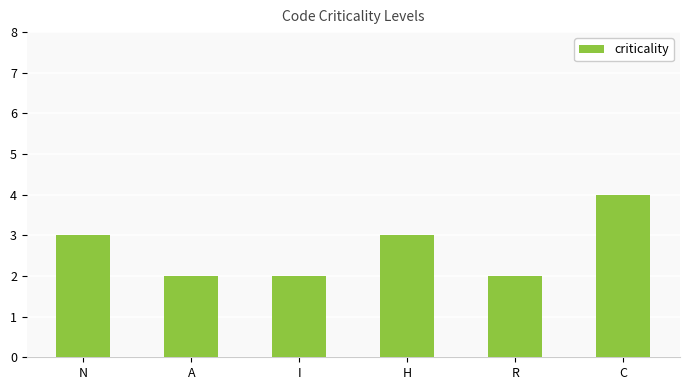

Reading right to left, extract all data points from this chart.

C=4	R=2	H=3	I=2	A=2	N=3